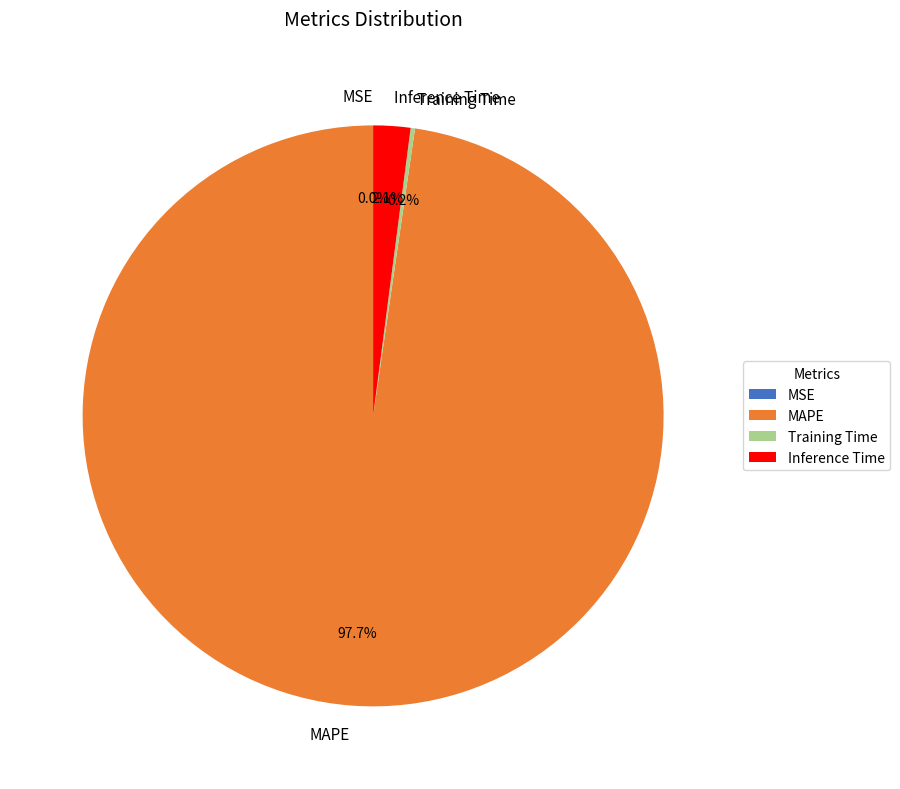

What percentage do Inference Time and MAPE together represent?

99.8%